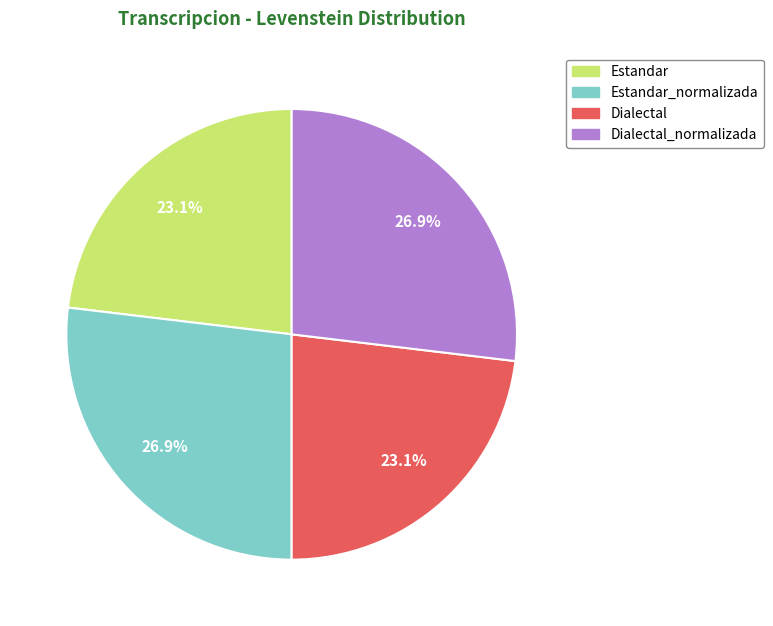

Is there any slice that represents more than half of the pie?

No